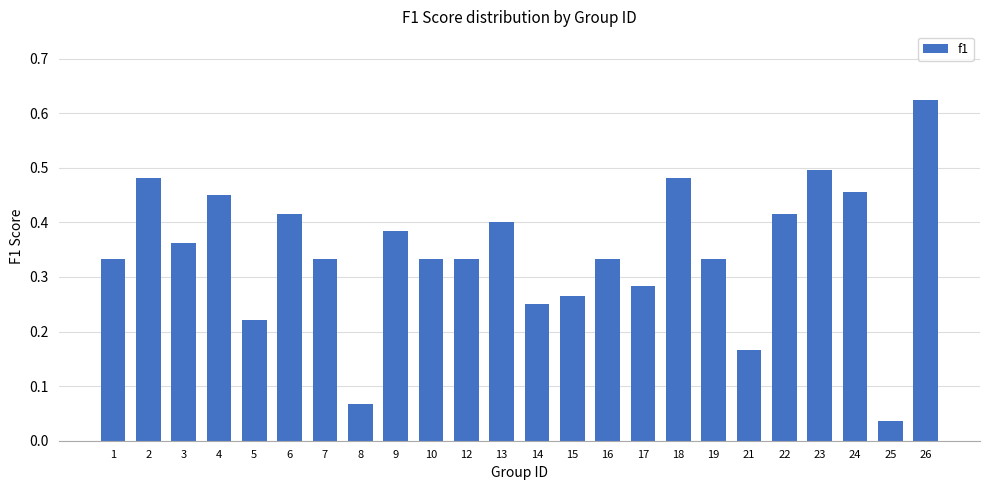

Between 25 and 4, which is larger?

4